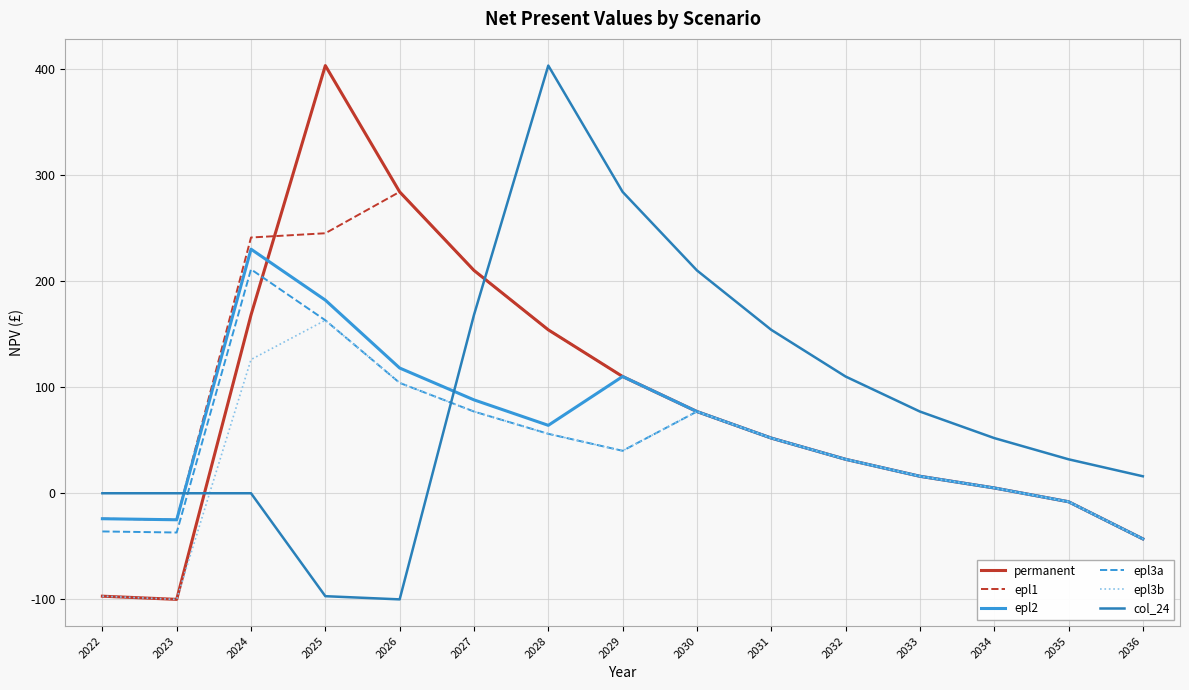

At how many categories does at least one series exceed 337?

2